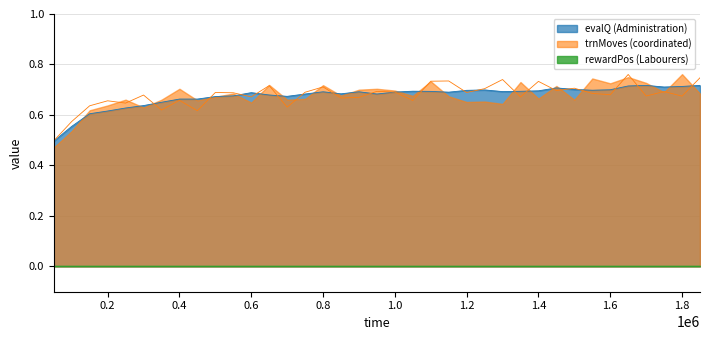

What is the value of the evalQ point at the 26th from the left?

0.7